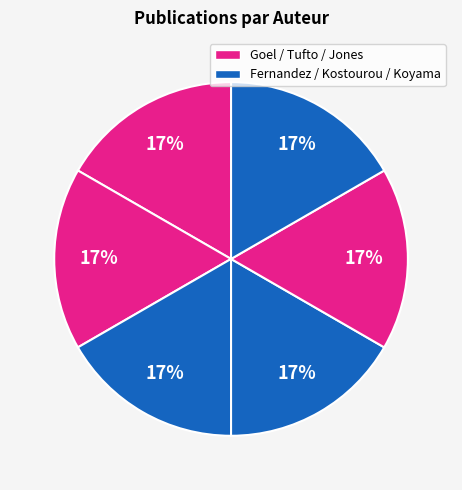

How many slices are in this pie chart?

6